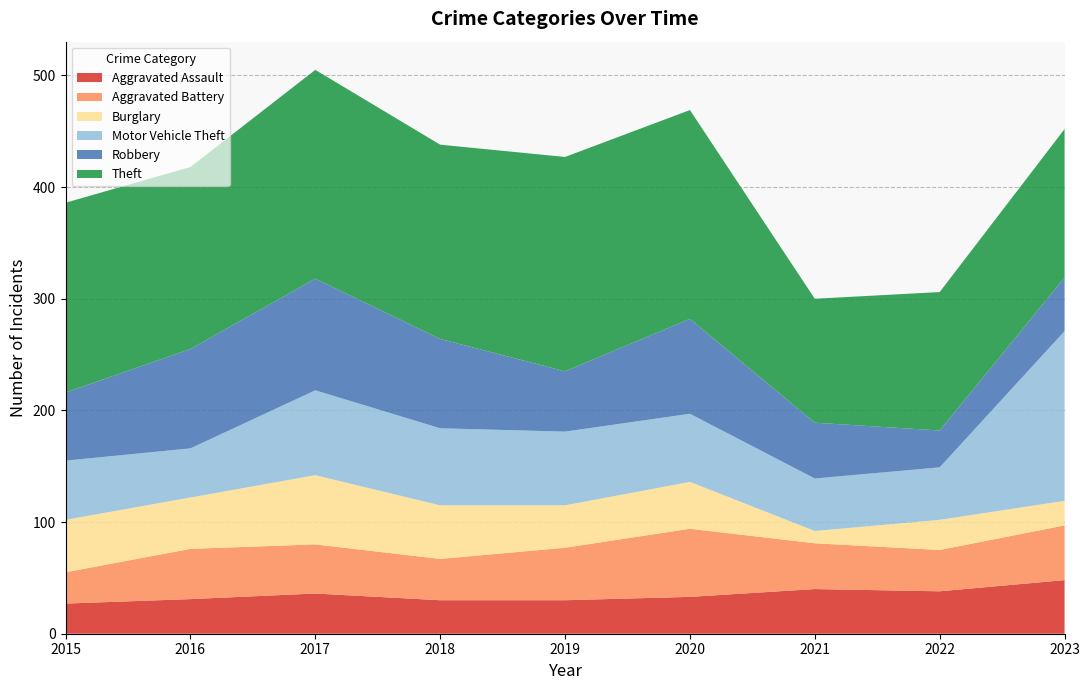

Reading right to left, transcribe all the data shown in this chart.

Aggravated Assault: 48	38	40	33	30	30	36	31	27
Aggravated Battery: 49	37	41	61	47	37	44	45	28
Burglary: 22	27	11	42	38	48	62	46	47
Motor Vehicle Theft: 152	47	47	61	66	69	76	44	53
Robbery: 48	33	50	85	54	80	100	89	61
Theft: 133	124	111	187	192	174	187	163	170